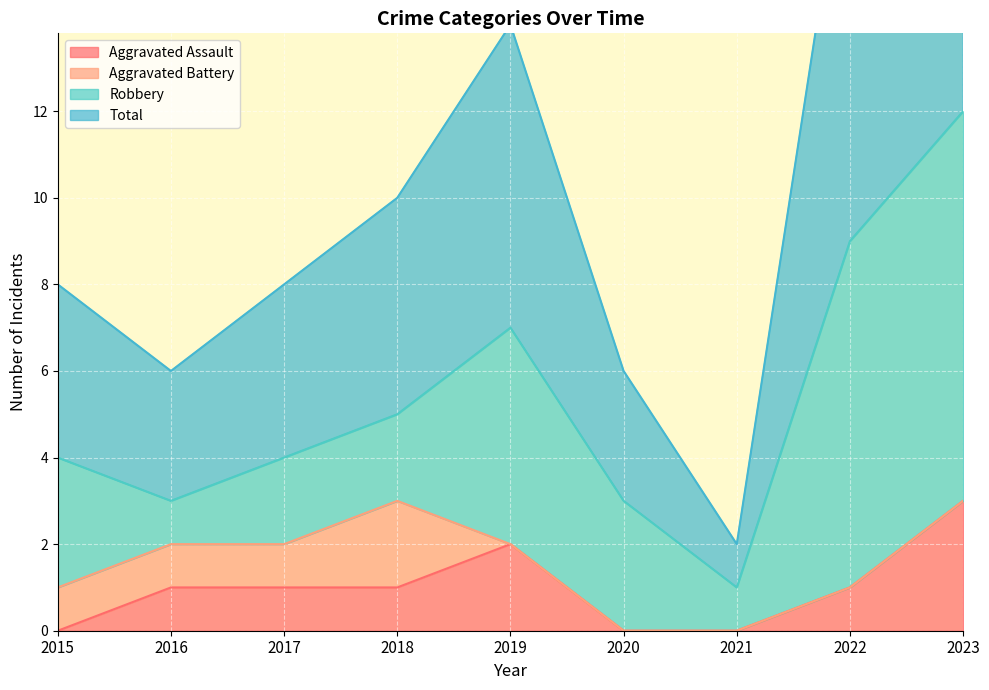

True or false: Aggravated Assault and Total intersect in this chart.

False